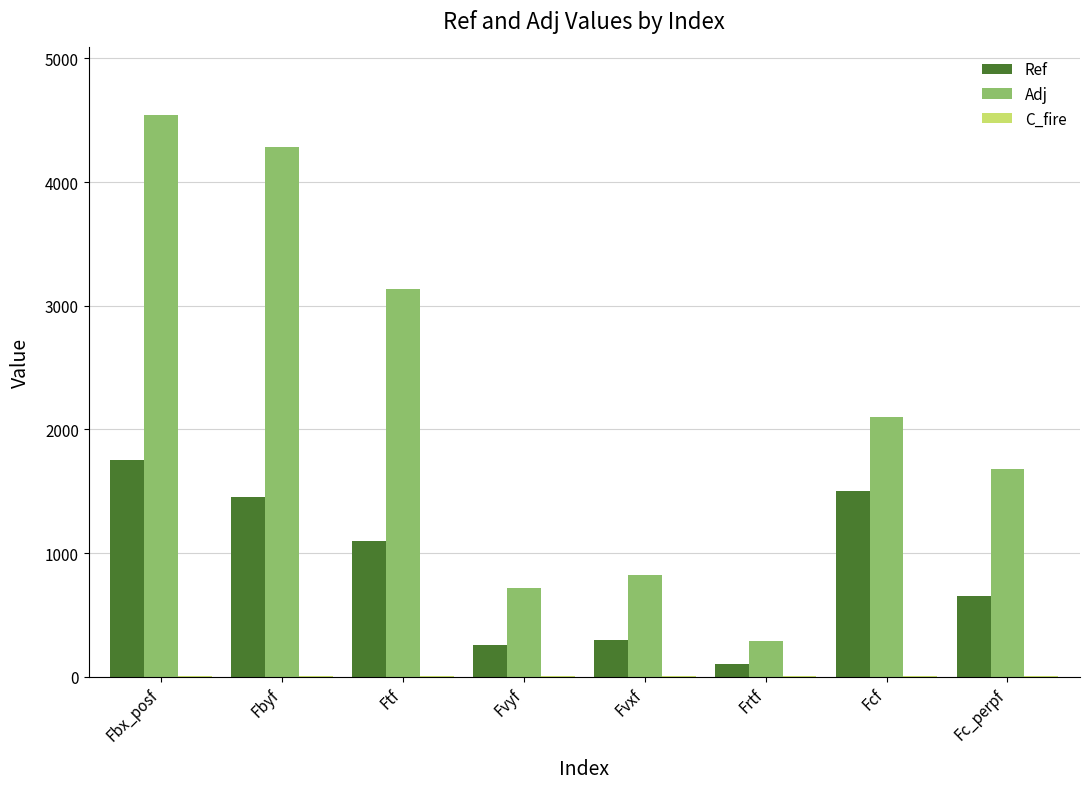

What is the maximum value for Ref?

1750.0